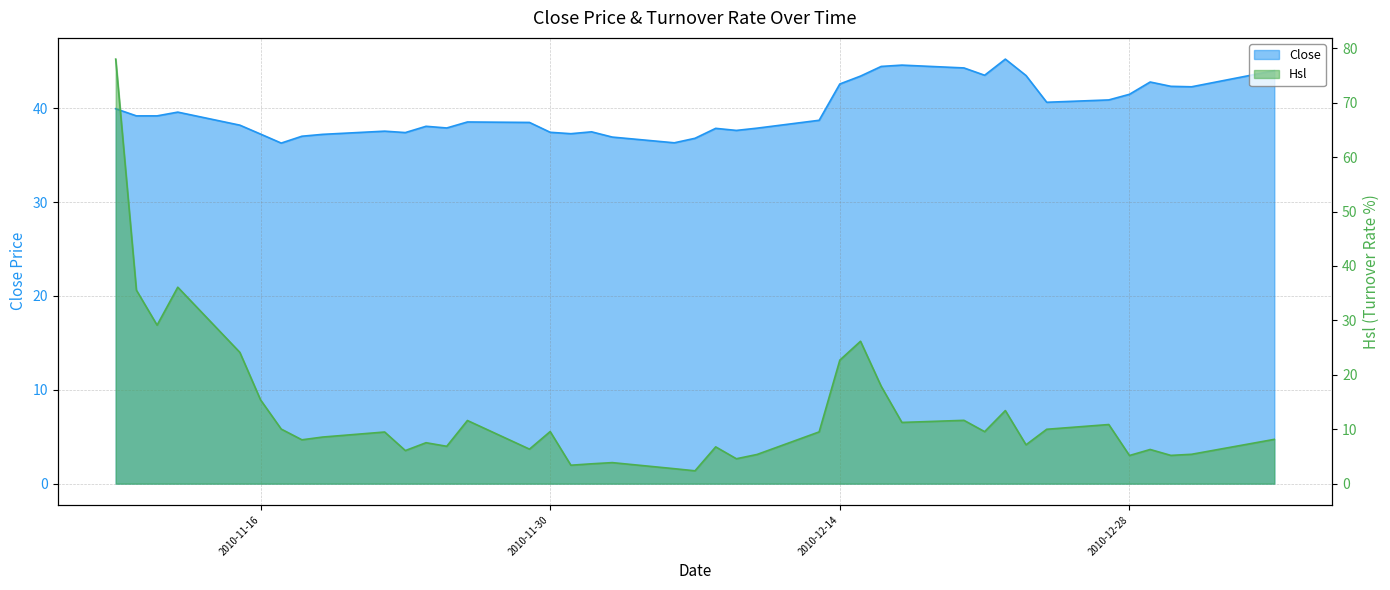

What is the lowest value of the Close series?

36.3